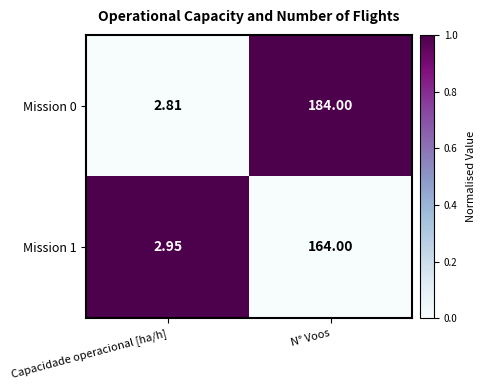

At which label does Mission 1 reach its peak?

N° Voos